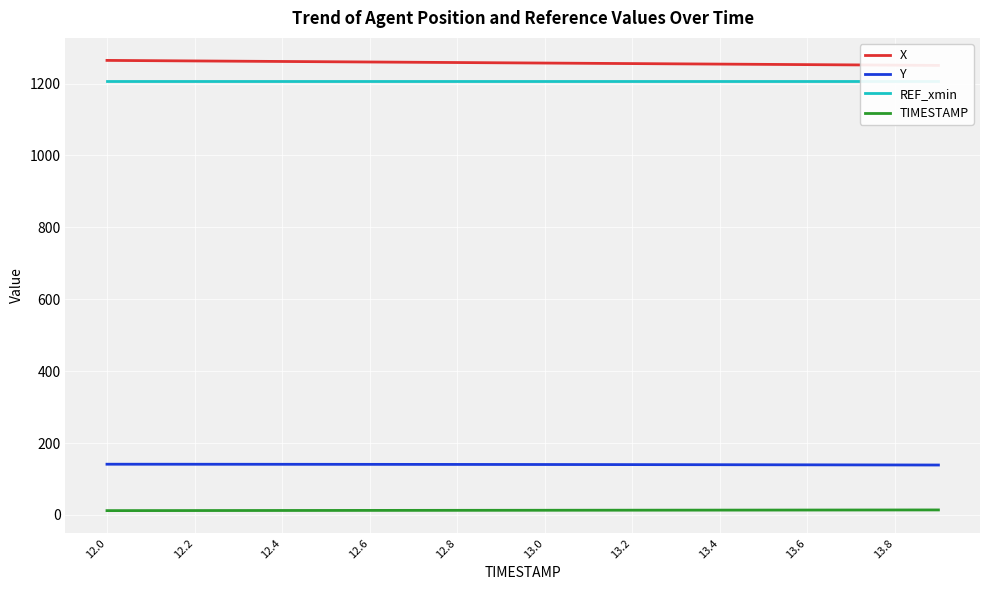

True or false: Y and X cross at least once.

False